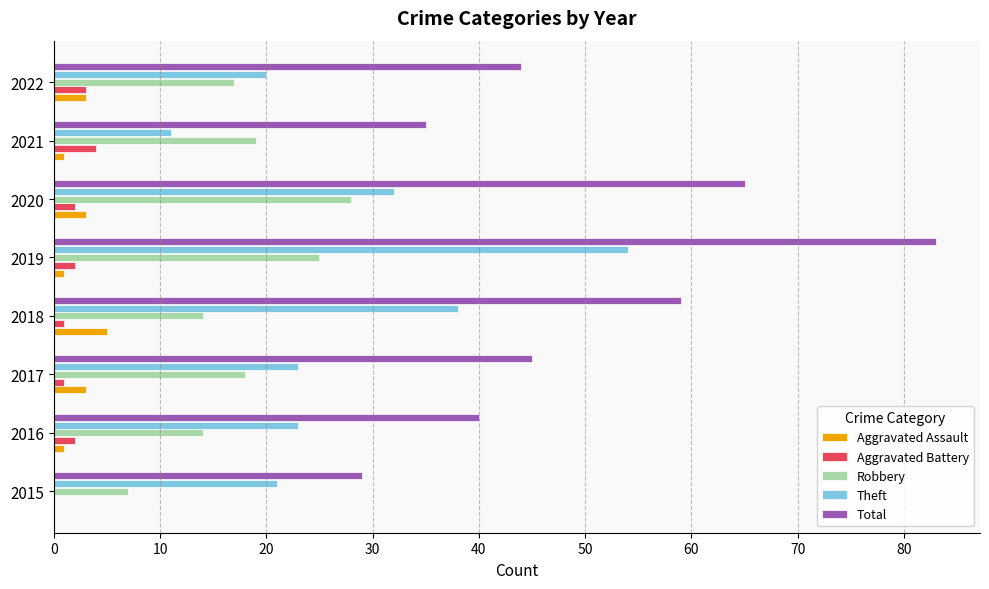

Is it true that Theft equals 23 at 2017?

True